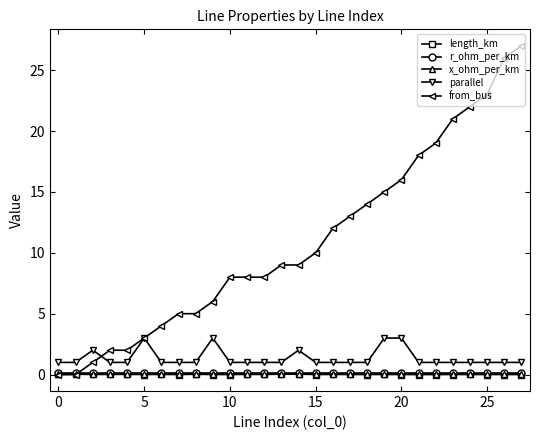

True or false: r_ohm_per_km and parallel cross at least once.

False